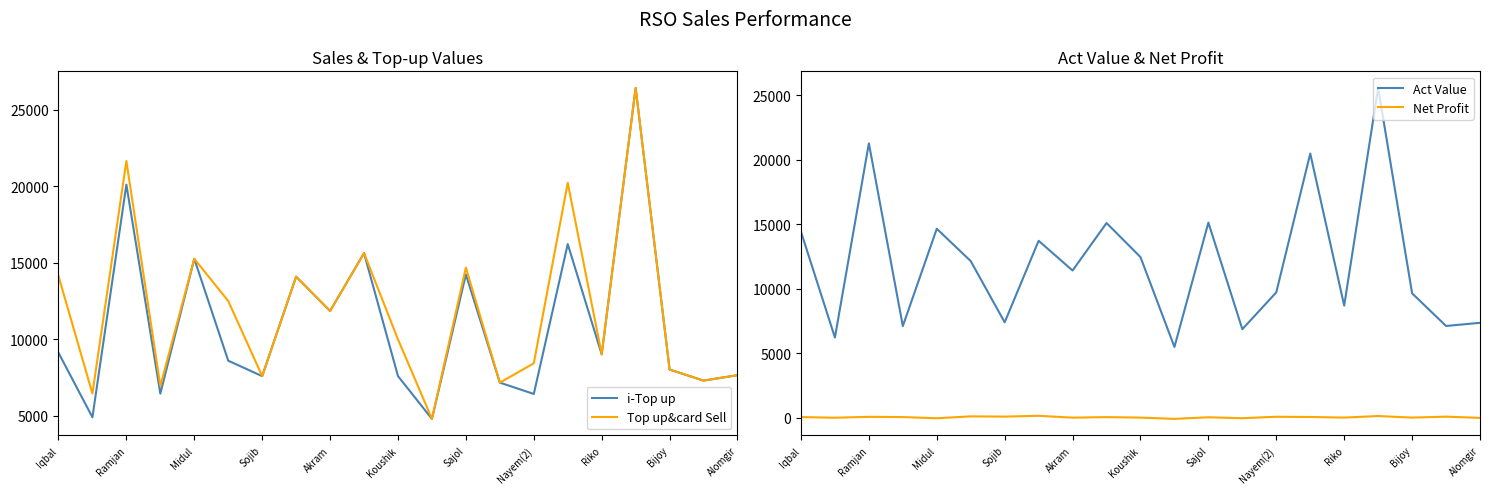

True or false: Act Value has a value of 19341.9 at Koushik.

False